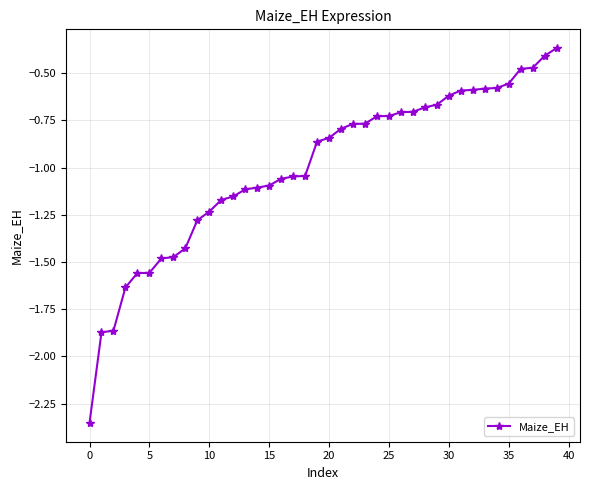

What is the difference between the second highest and minimum values?

1.9